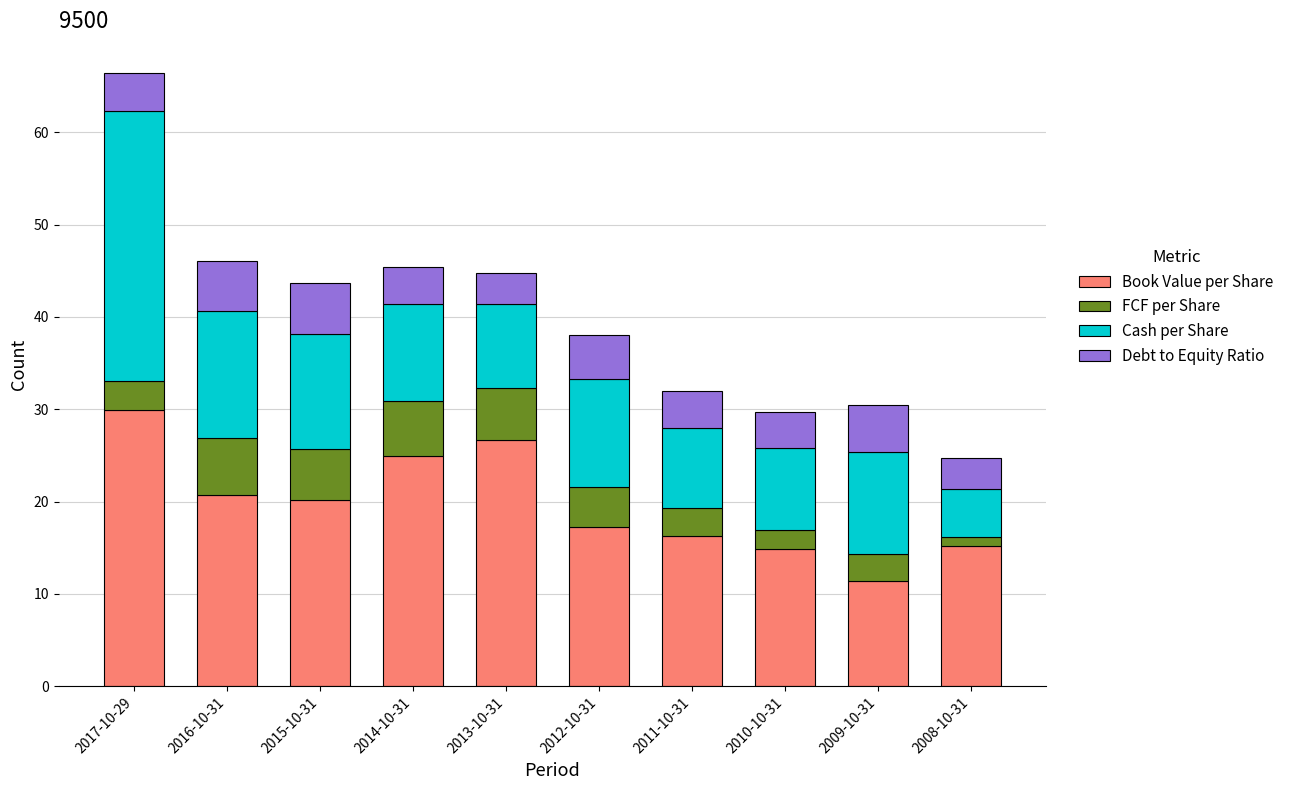

What is the total value across all series at 2014-10-31?

45.4